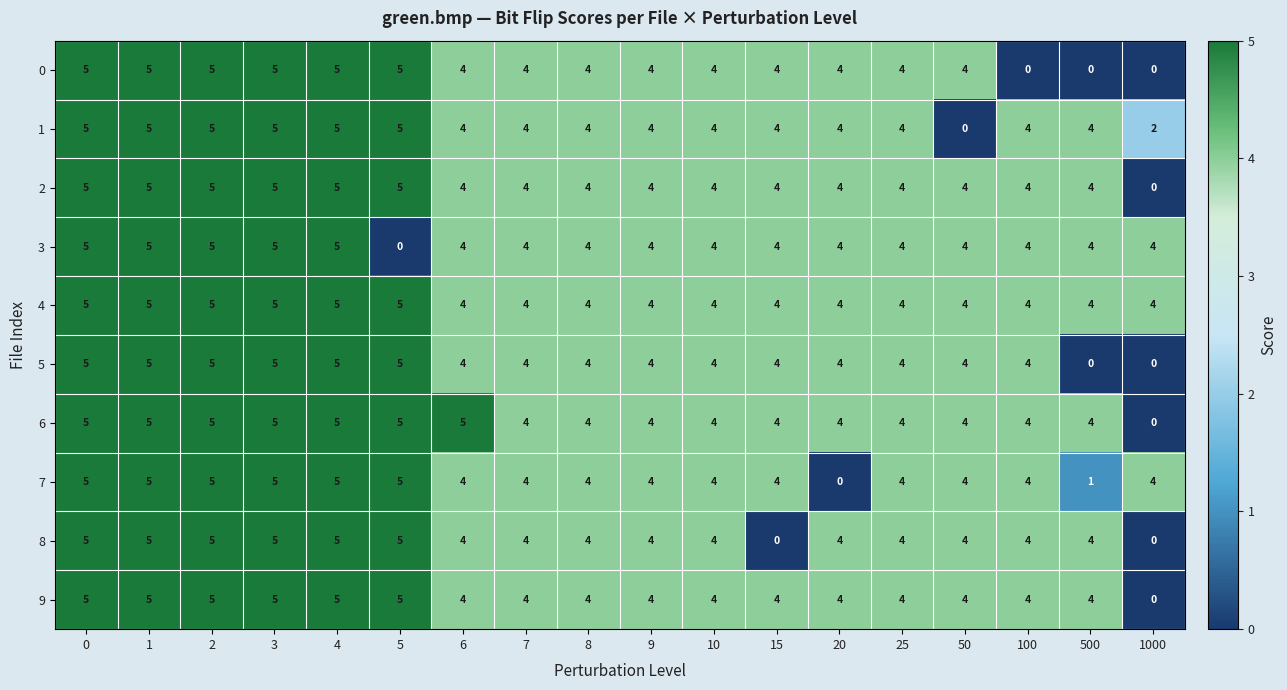

The 7 series shows 1 at 3. True or false?

False